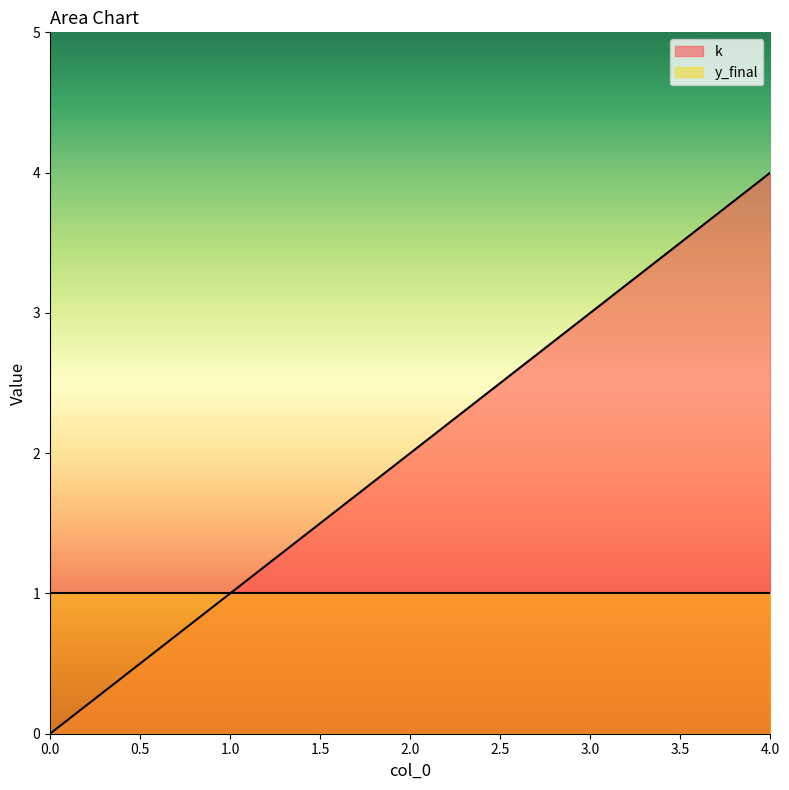

List the labels in order of value, smallest first.

0, 1, 2, 3, 4